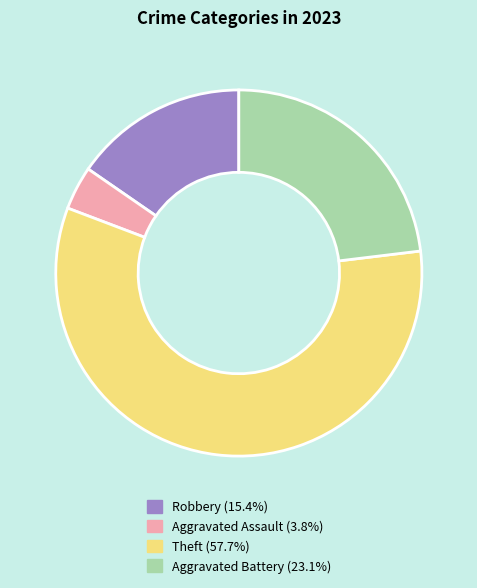

Which category accounts for the majority?

Theft